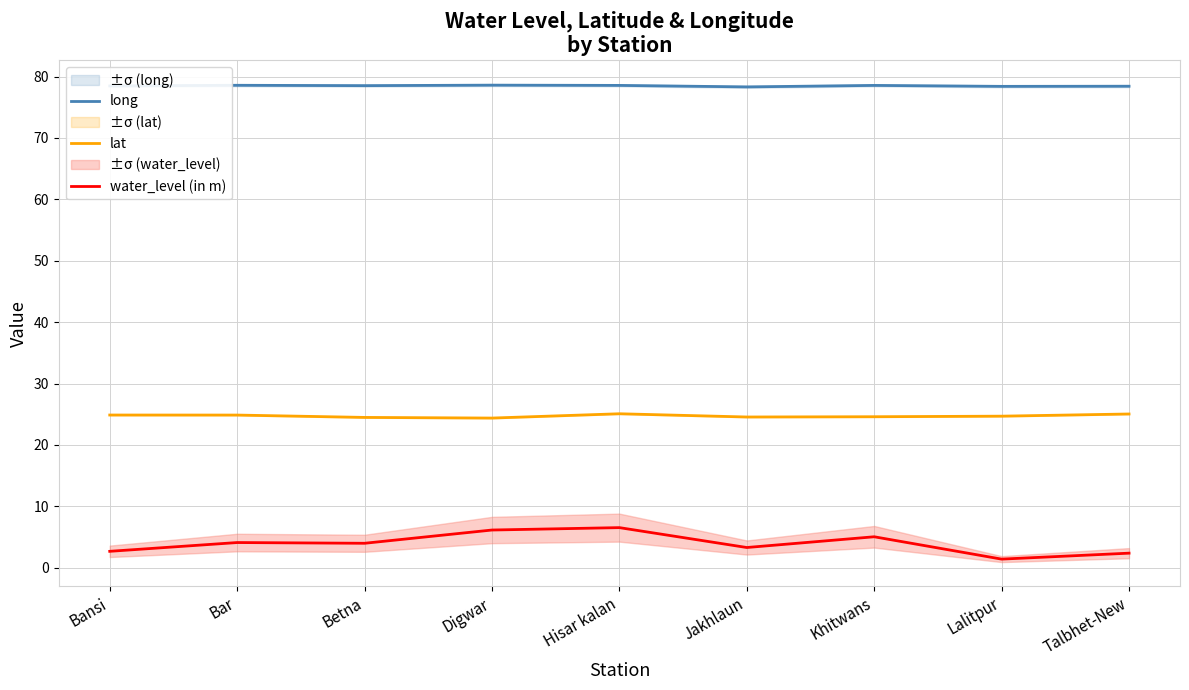

Is the value of water_level (in m) at Betna greater than the value of lat at Jakhlaun?

No